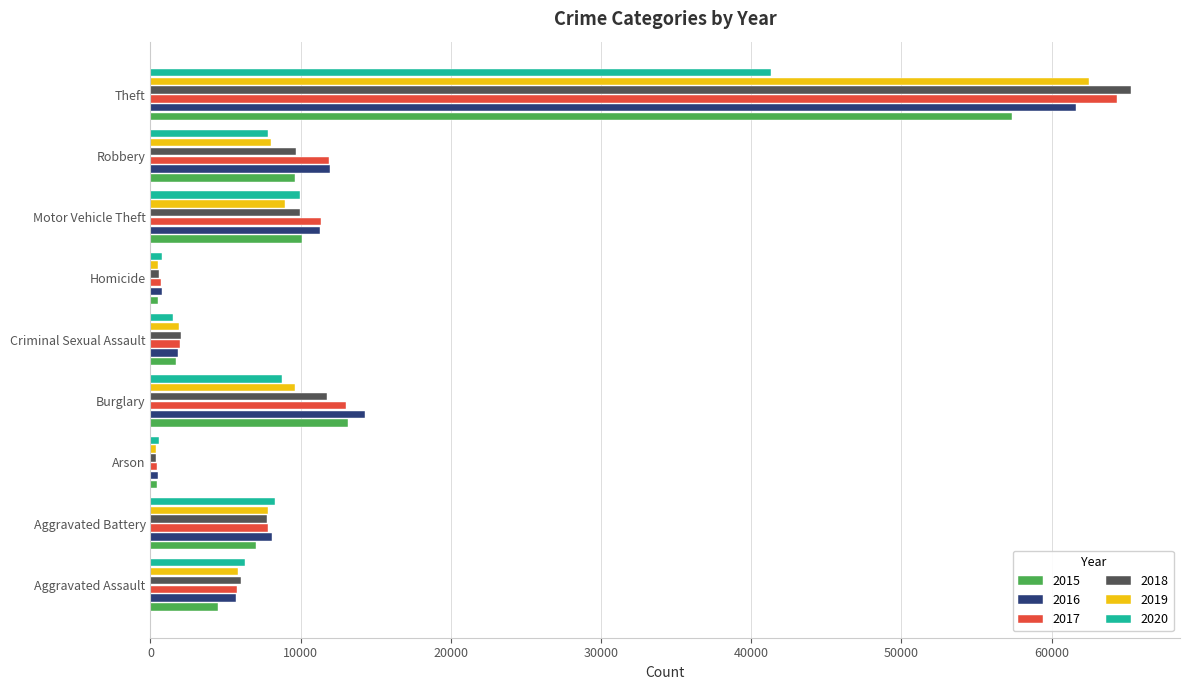

What is the difference between the maximum and minimum values in the 2019 series?

62118